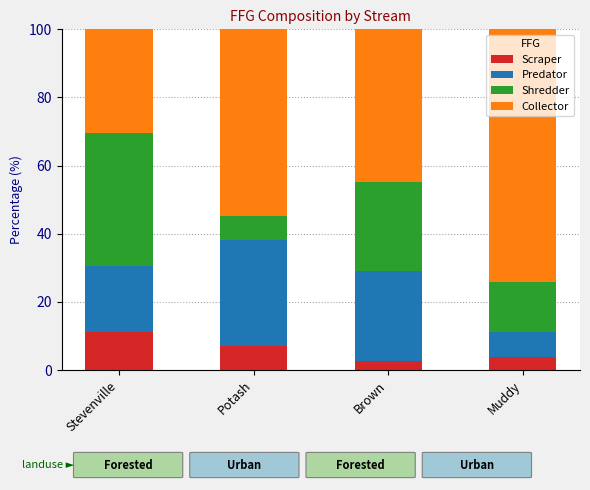

What is the total value across all series at Brown?

100.0